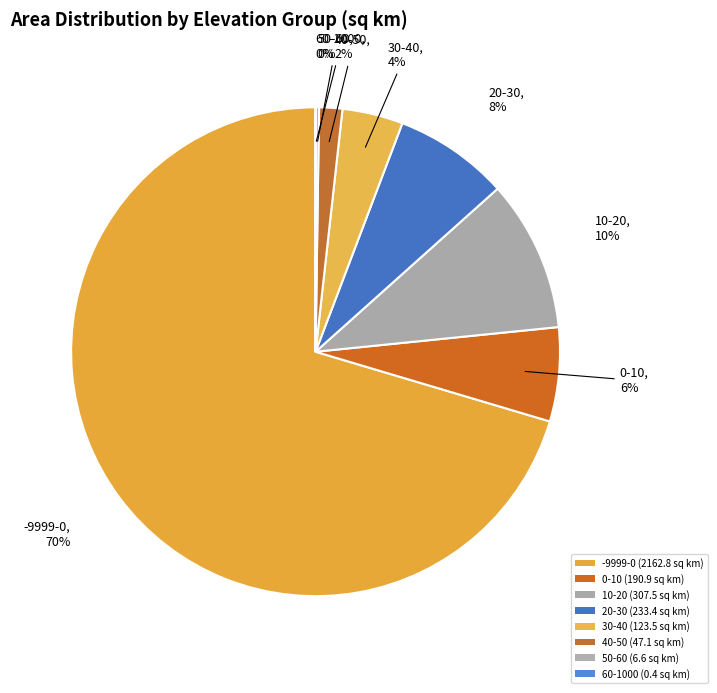

What is the change in value from 10-20 to 20-30?

-74.2